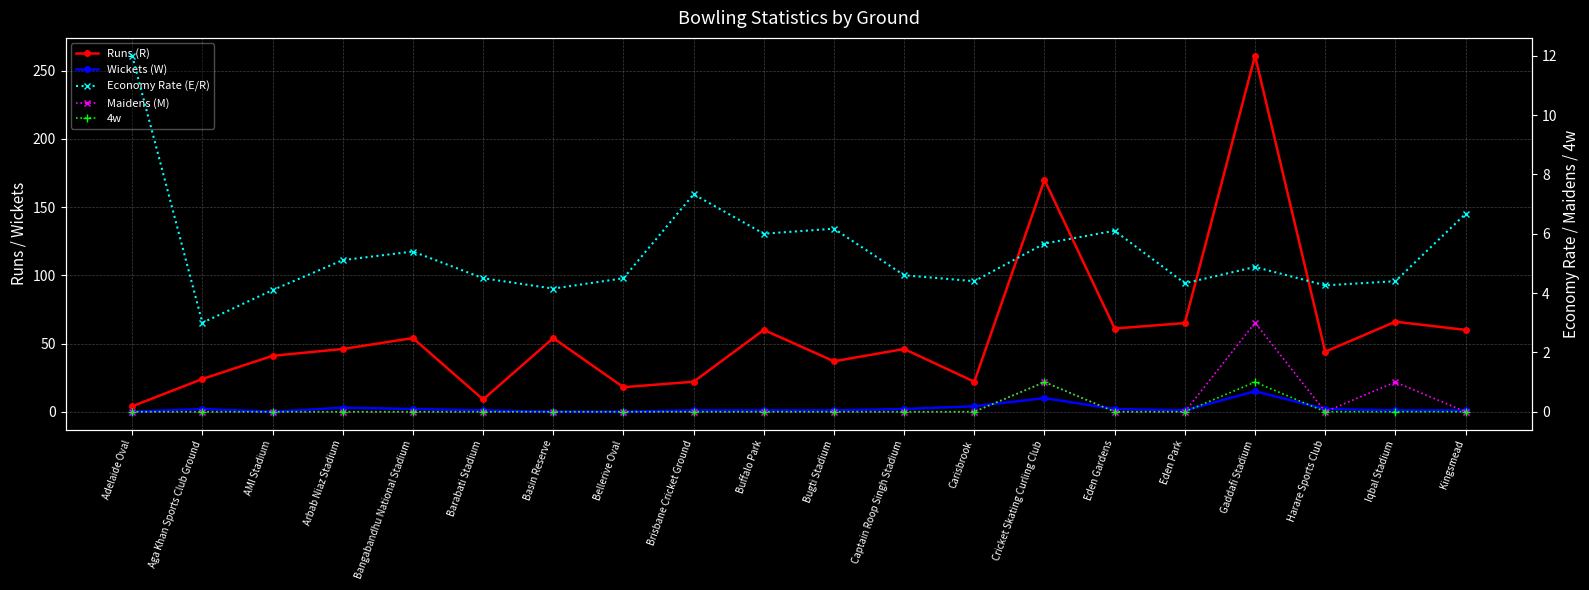

Is it true that Wickets (W) equals 0.0 at Bellerive Oval?

True